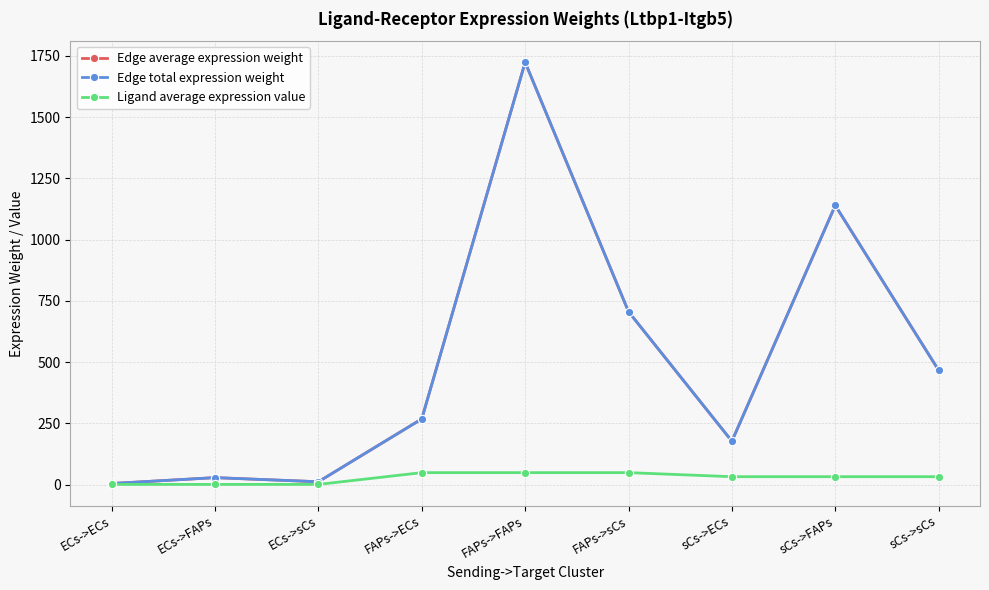

How many interior local peaks does the Edge total expression weight series have?

3